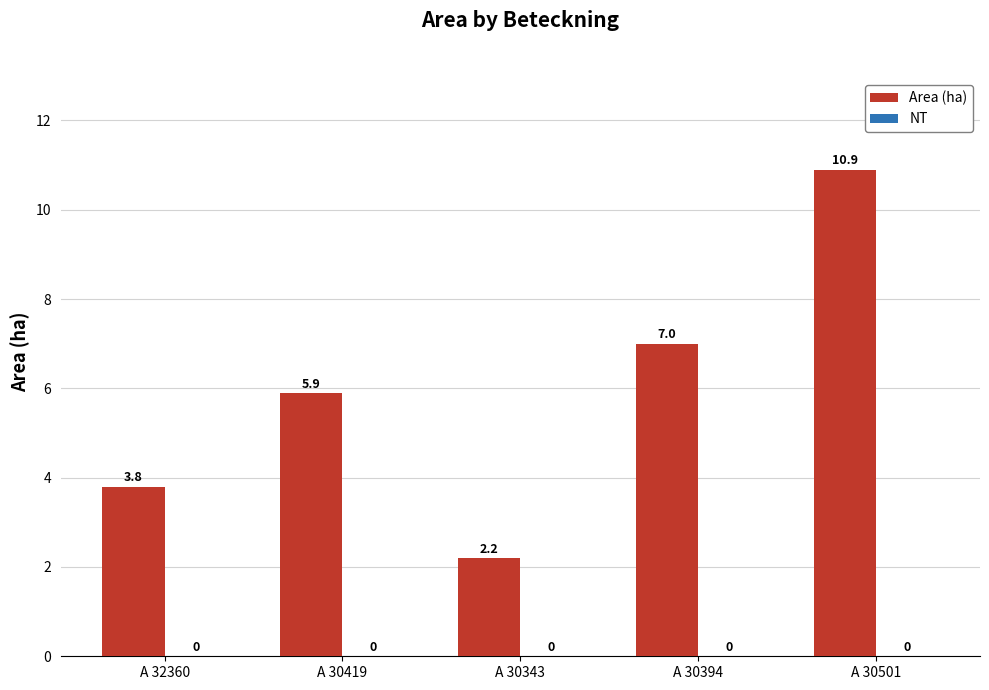

Does the chart contain any negative values?

No